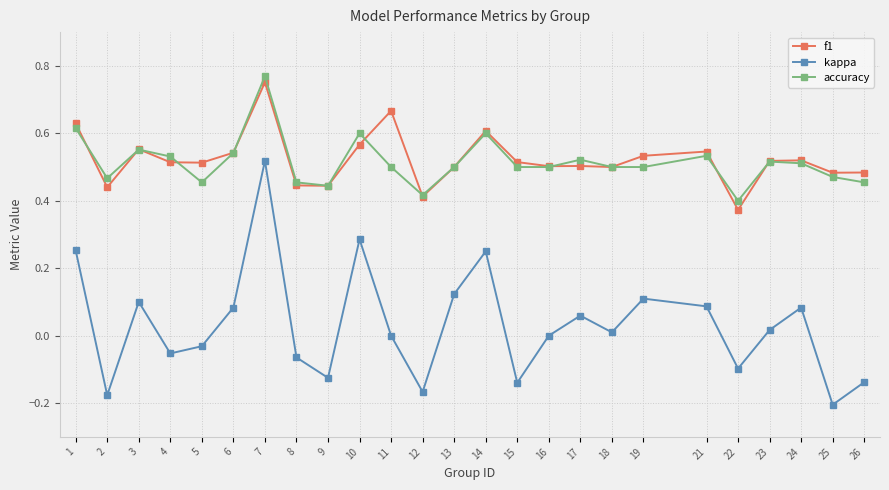

True or false: f1 and kappa intersect in this chart.

False